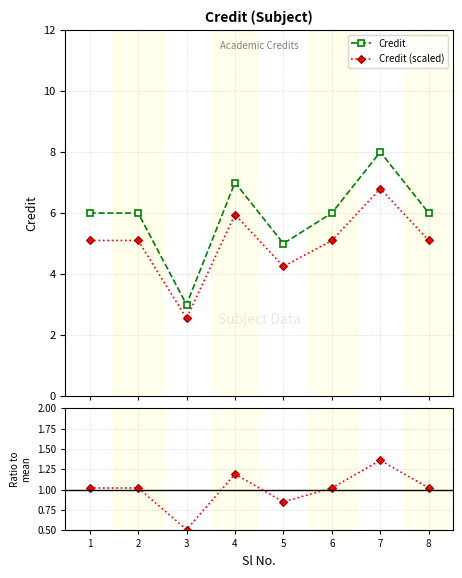

At 4, list the series in order from largest to smallest.

Credit, Credit (scaled), Ratio to mean